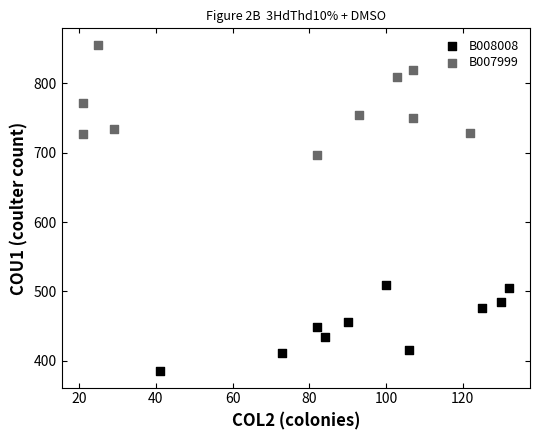

Which series reaches the minimum Y coordinate?

B008008